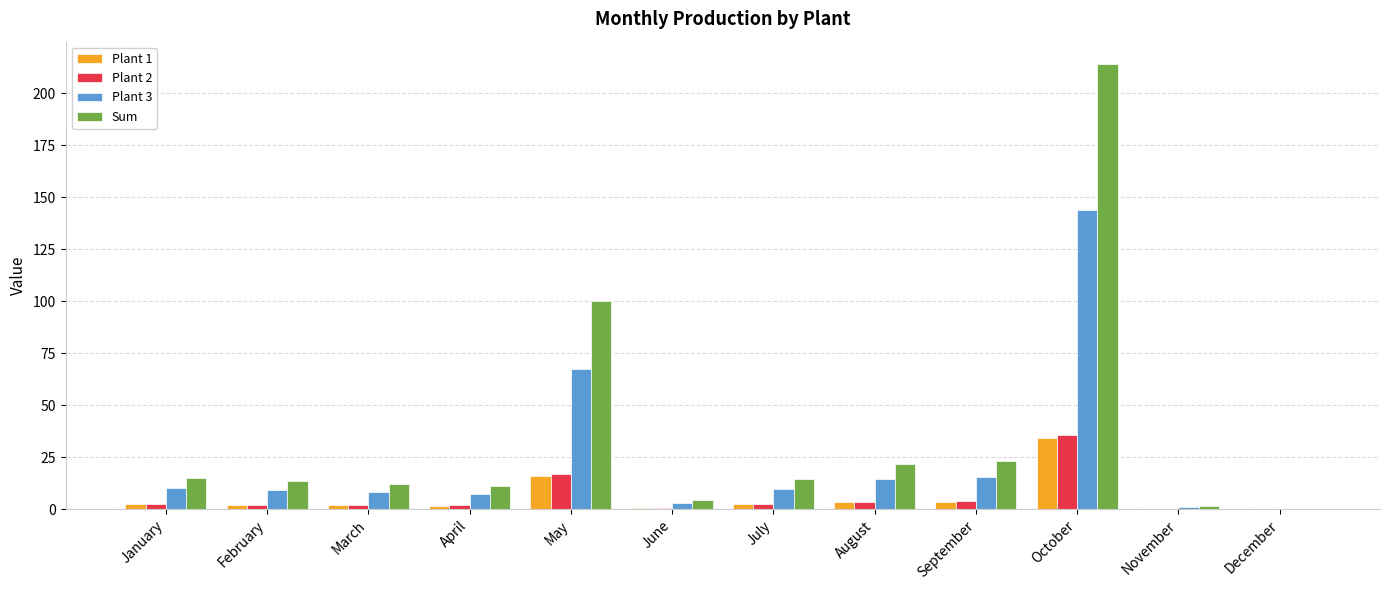

How many groups of bars are there?

12